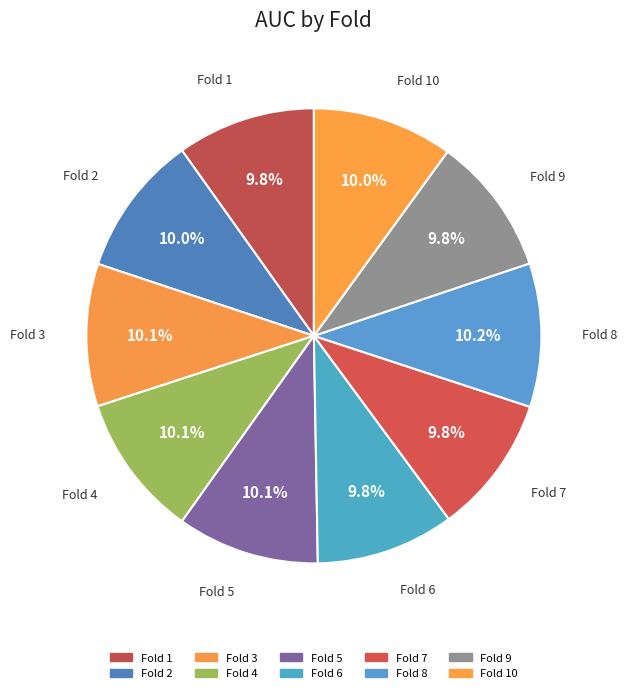

Rank the categories by value from highest to lowest.

Fold 8, Fold 4, Fold 3, Fold 5, Fold 2, Fold 10, Fold 9, Fold 1, Fold 7, Fold 6